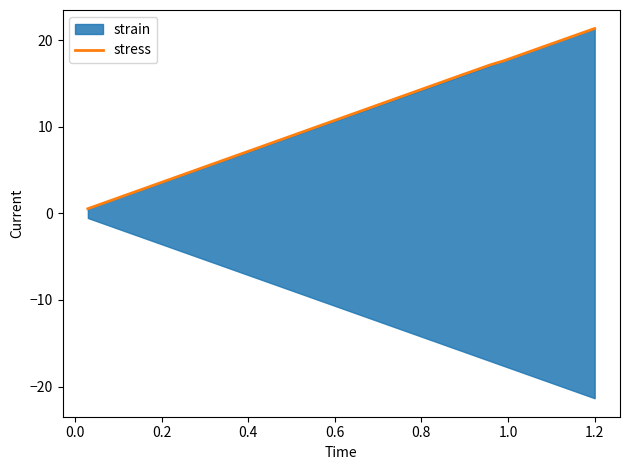

Does the chart have visible grid lines?

No